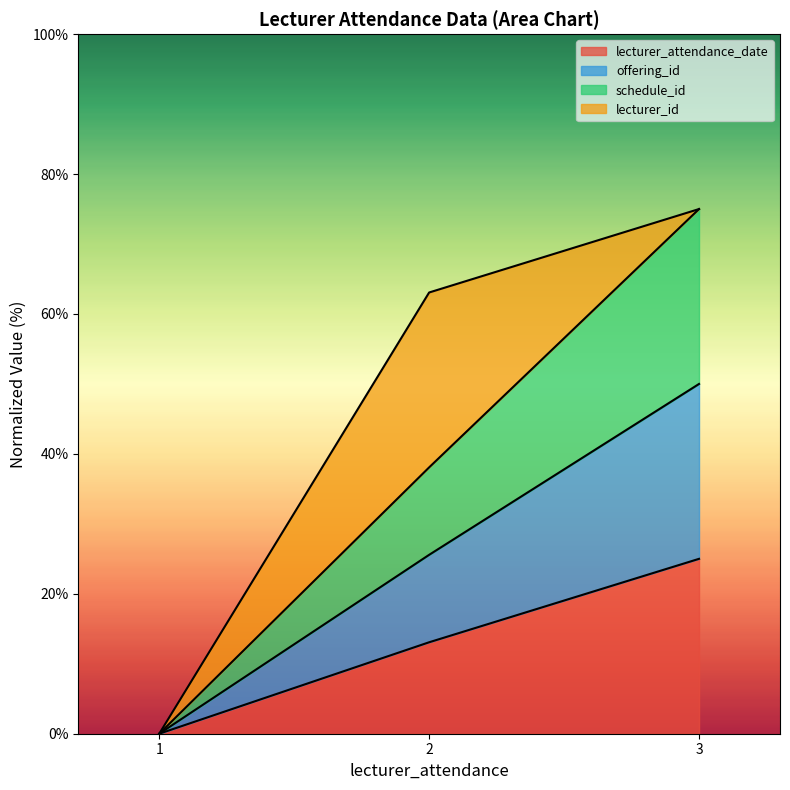

How many categories are shown in the chart?

3